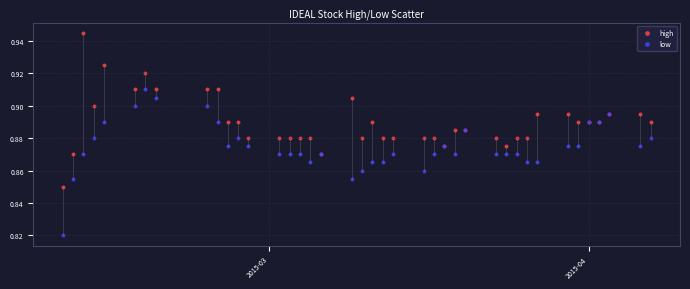

Which series reaches the maximum Y coordinate?

high